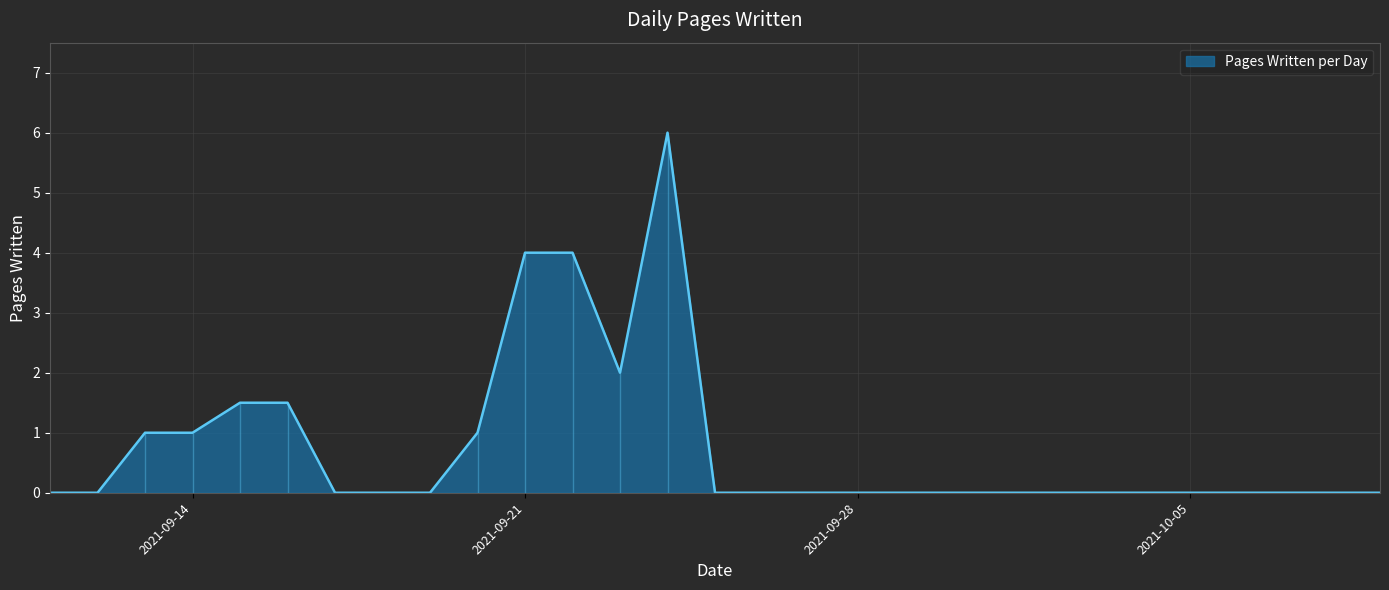

How many points are higher than both their immediate neighbors (excluding endpoints)?

1